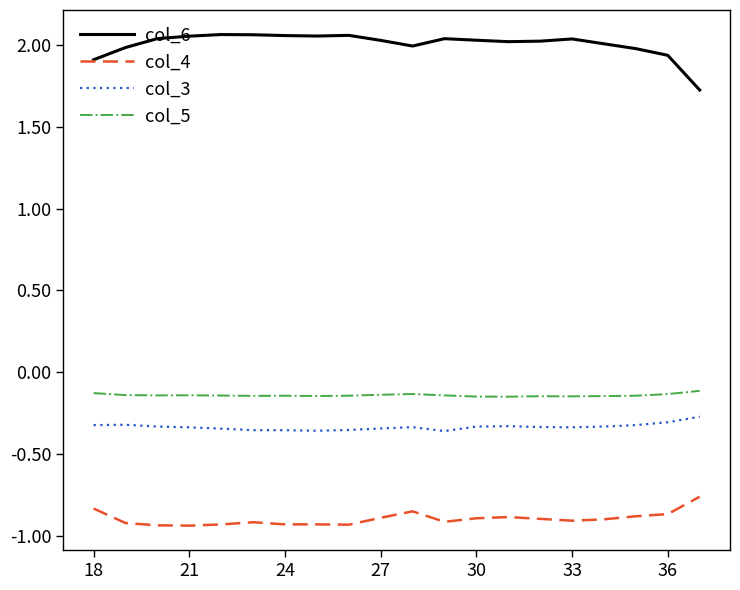

True or false: col_3 and col_4 cross at least once.

False